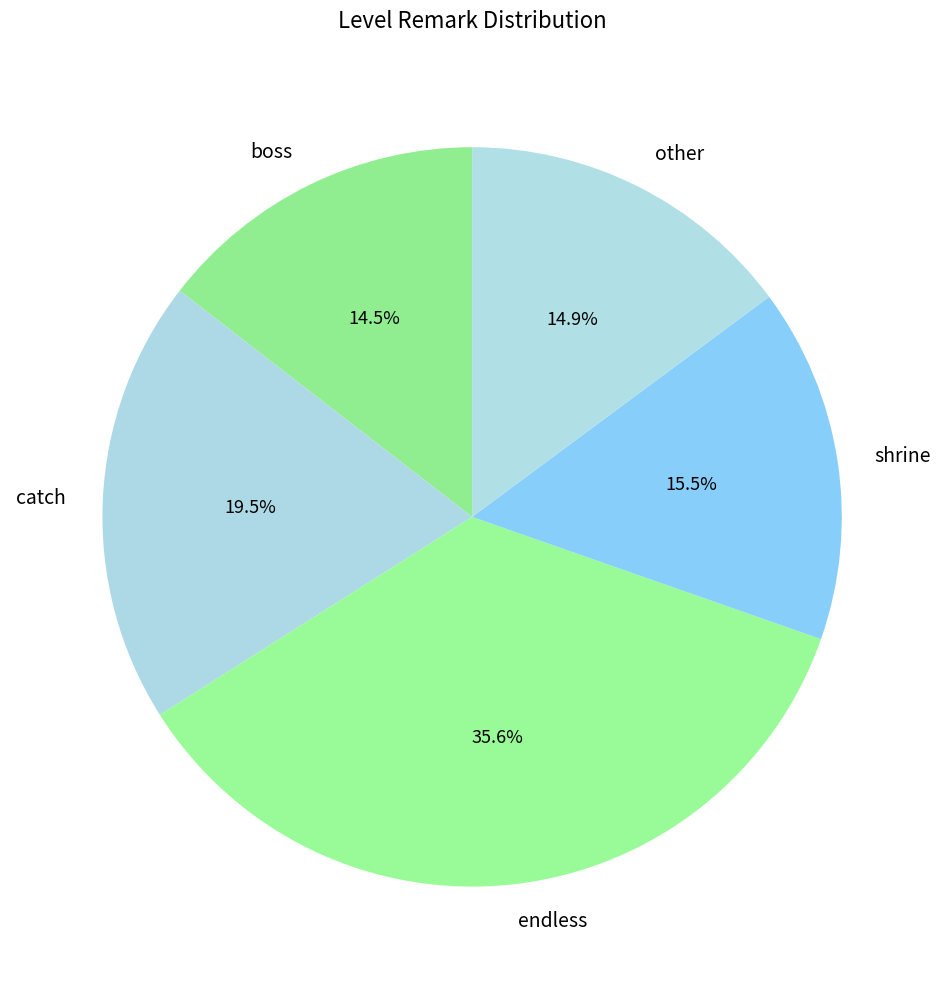

Is shrine the majority of the pie?

No